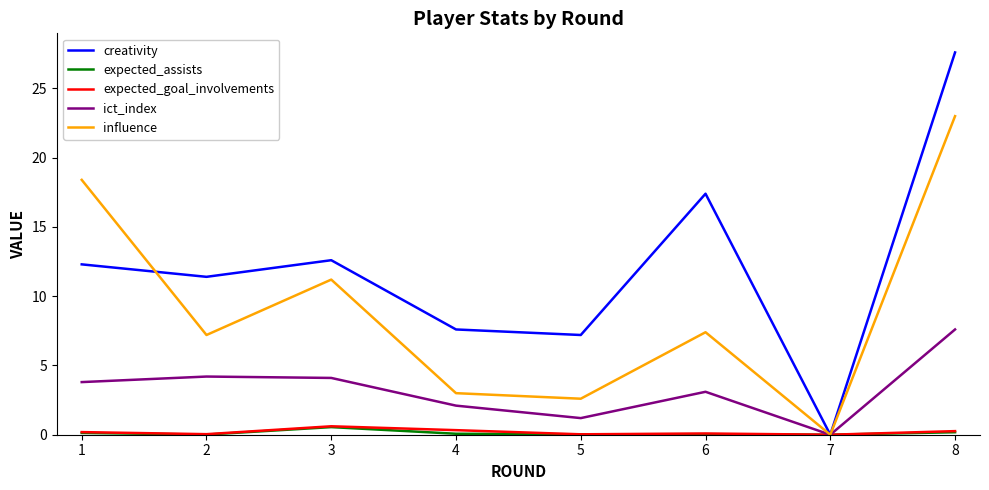

What is the sum of the influence values at 7 and 3?

11.2